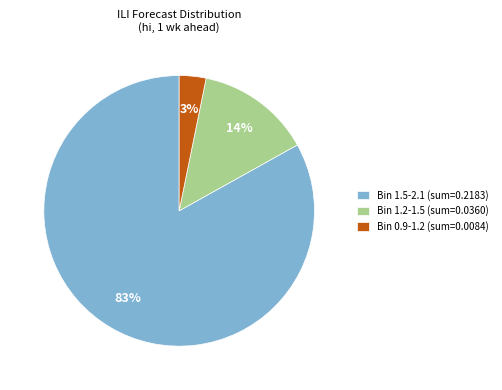

To the nearest percent, what is the average slice percentage?

33%